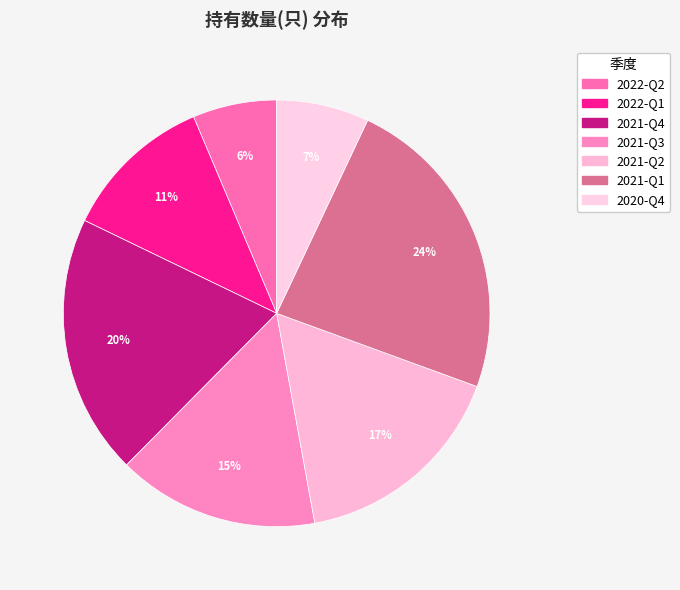

True or false: 2021-Q4 accounts for 29% of the total.

False